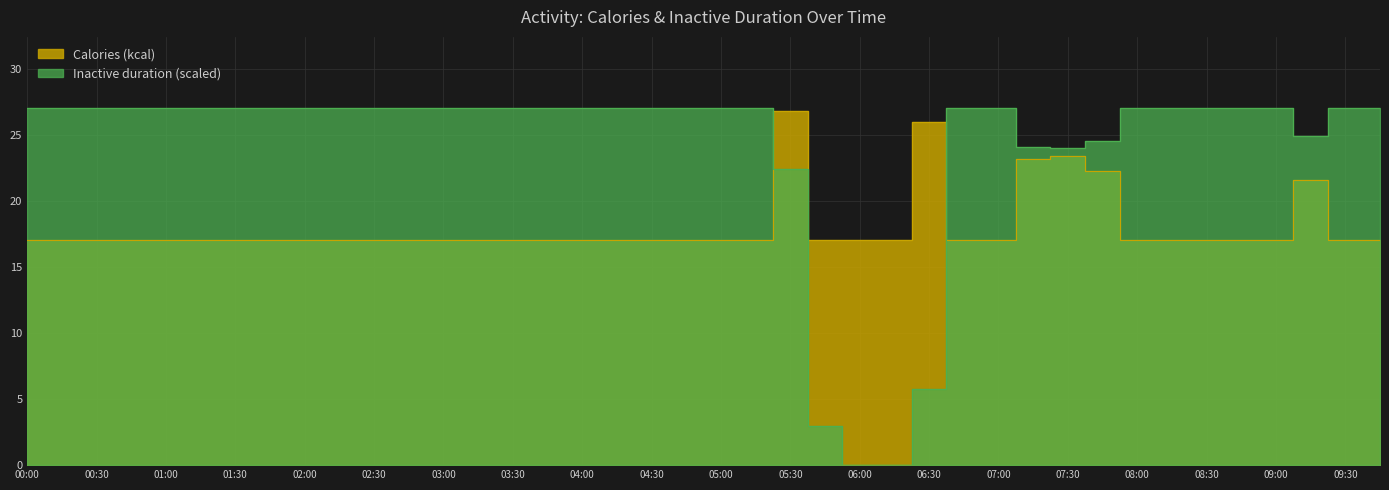

Rank the series at 08:15 from highest to lowest value.

Inactive duration (ms), Calories (kcal)